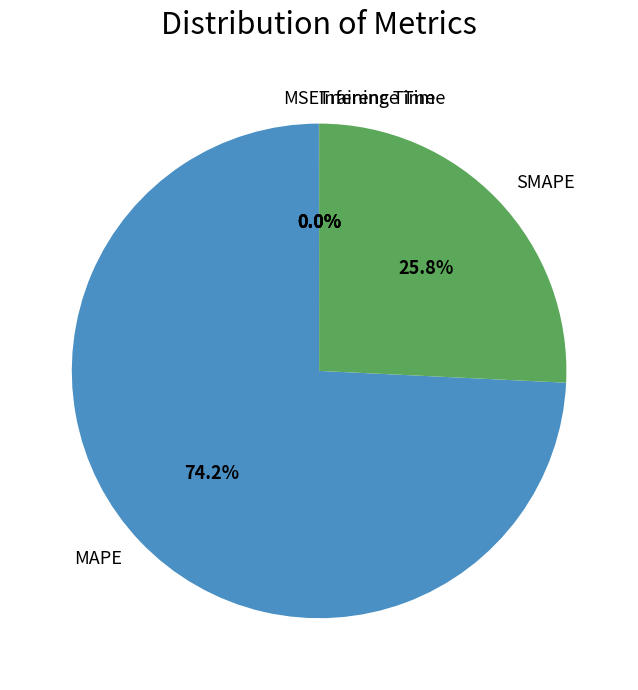

How much of the chart is everything except MAPE?

25.8%